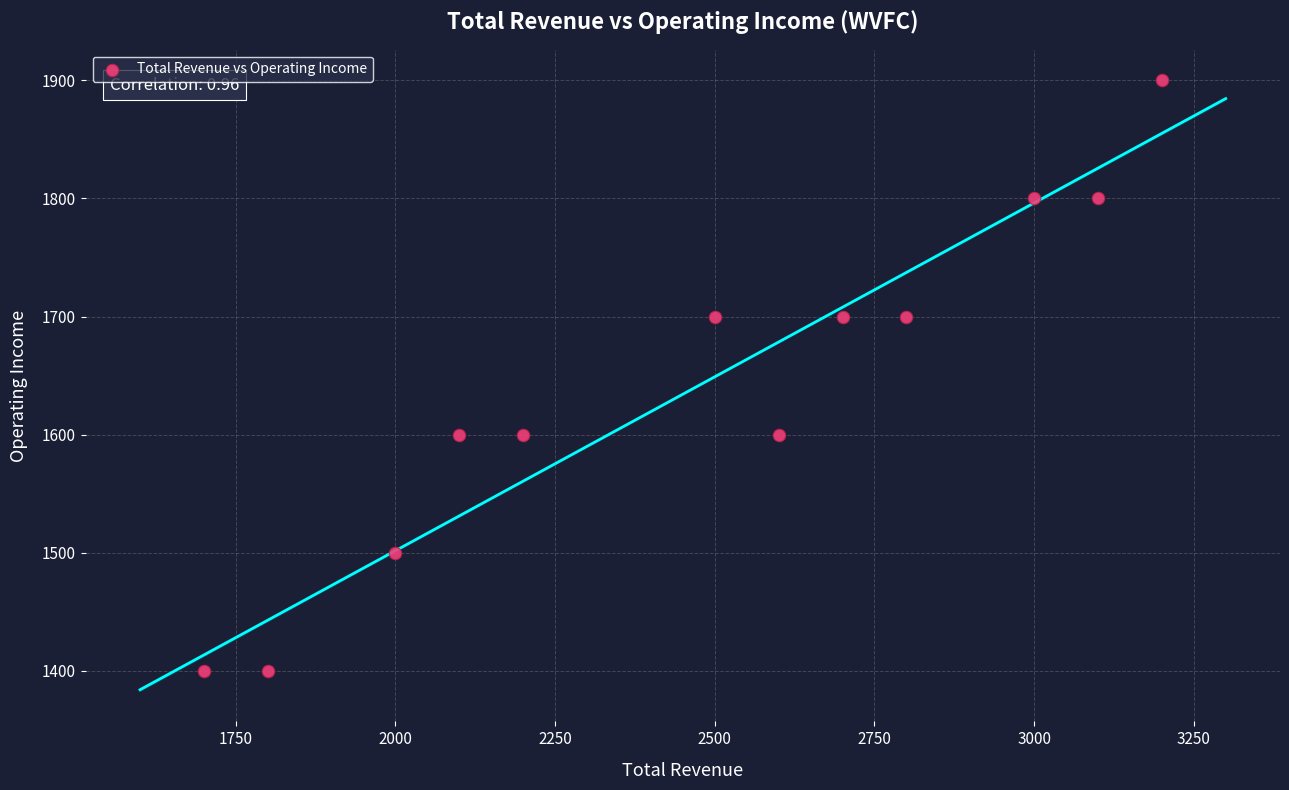

What is the average Y value?

1642